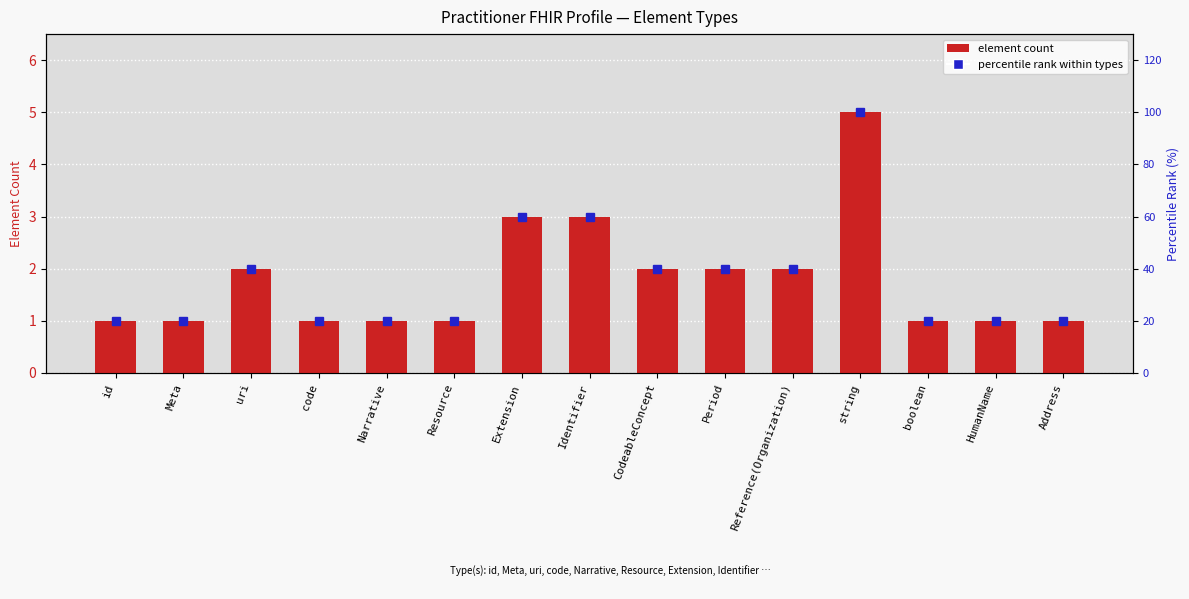

Which series changed the most between string and Address?

percentile rank within types